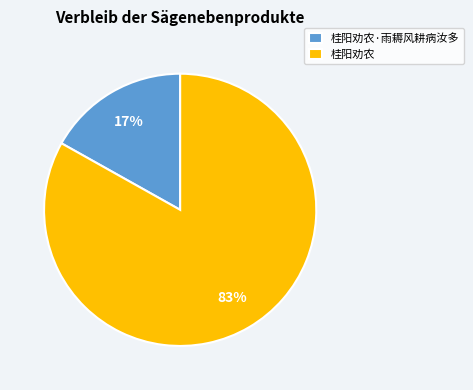

To the nearest percent, what is the difference between the 桂阳劝农·雨耨风耕病汝多 and 桂阳劝农 slice percentages?

66%